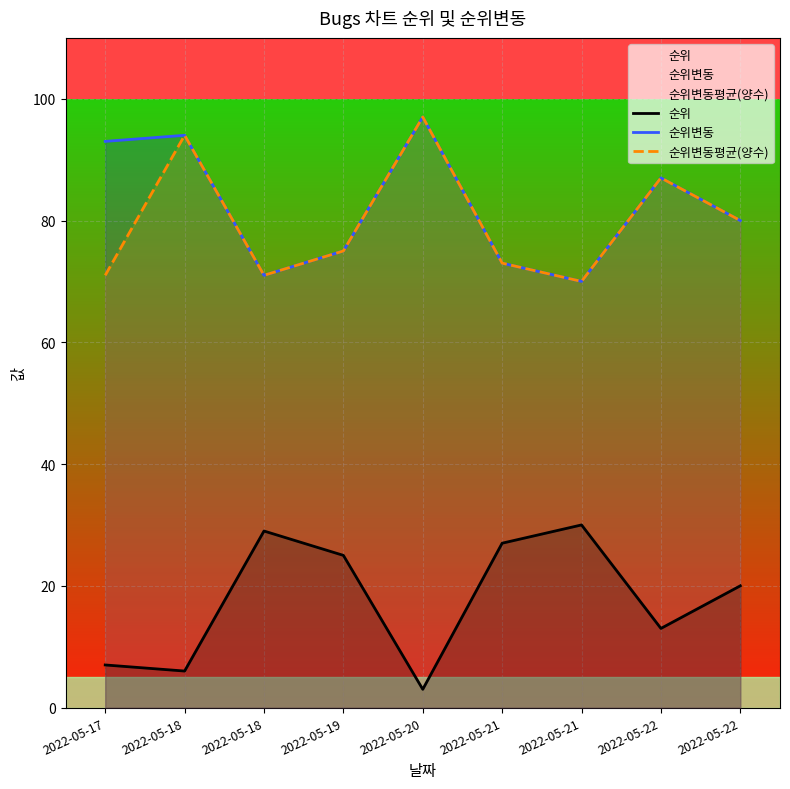

True or false: 순위변동 and 순위변동평균(양수) cross at least once.

False